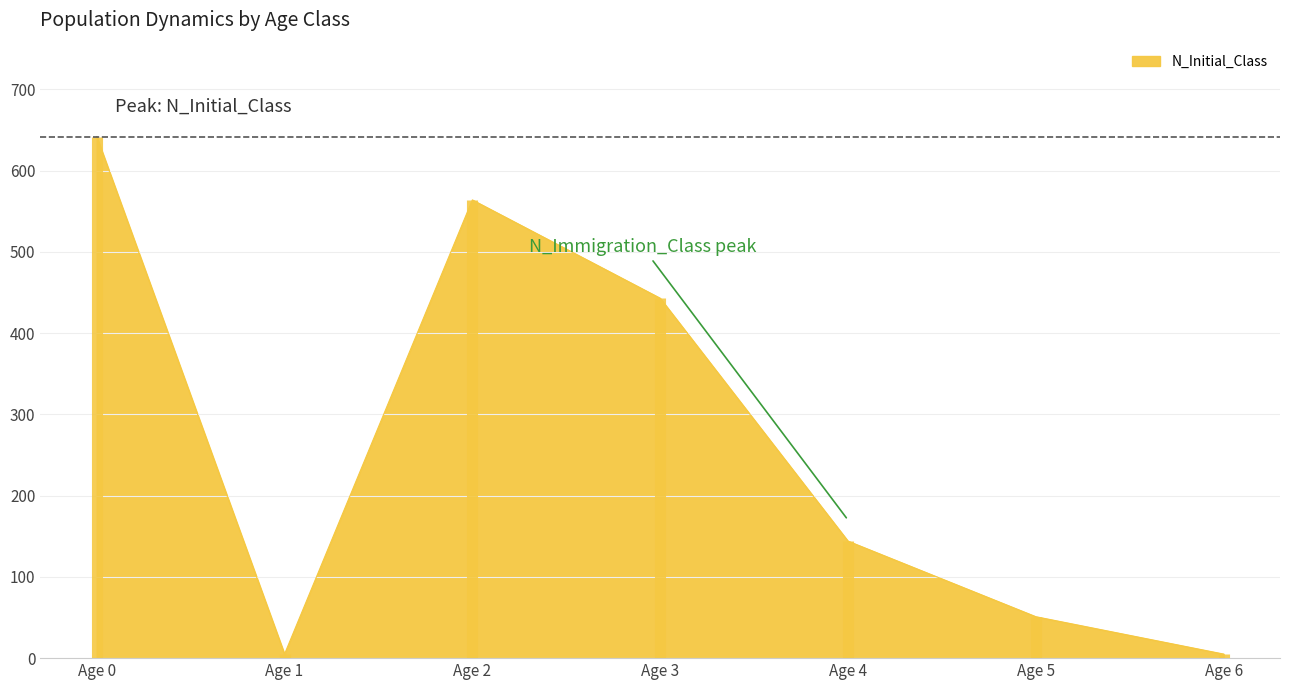

What is the maximum value for N_Initial_Class?

642